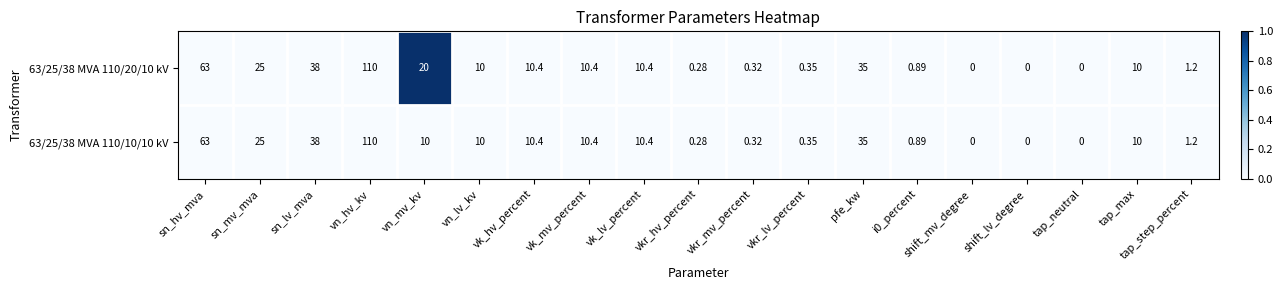

At which category is the sum across all series the highest?

vn_hv_kv